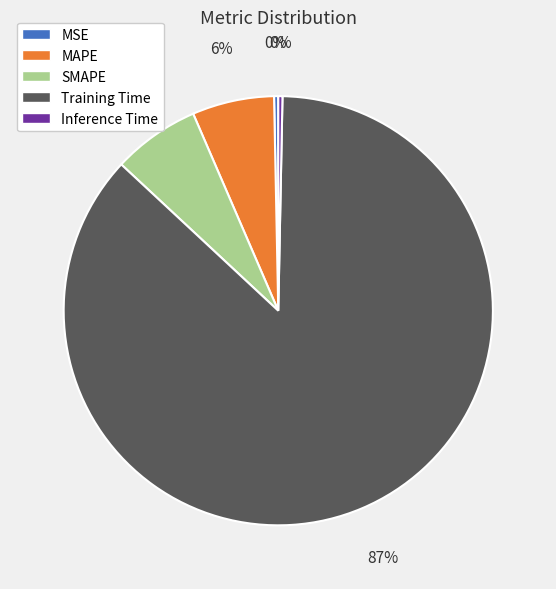

Which has a higher value, MSE or Training Time?

Training Time